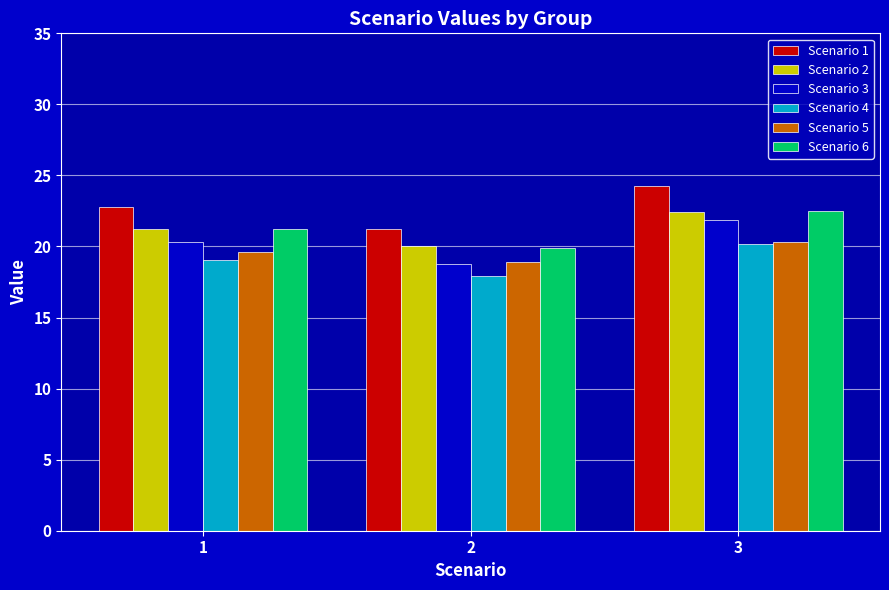

List the labels in order of Scenario 2 value, smallest first.

2, 1, 3